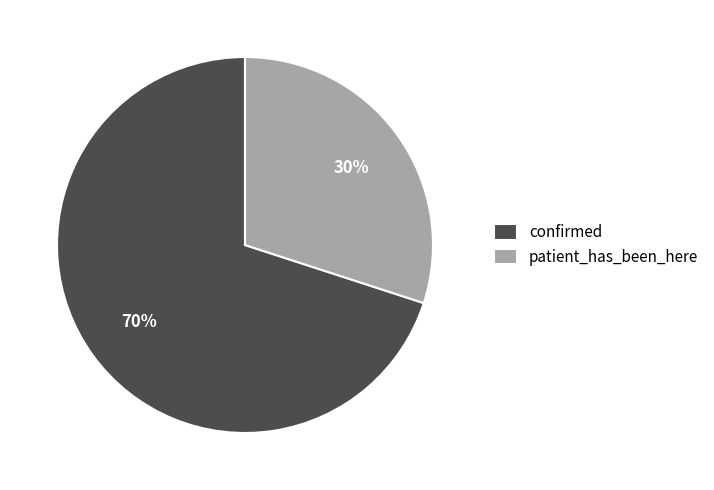

What is the majority slice?

confirmed